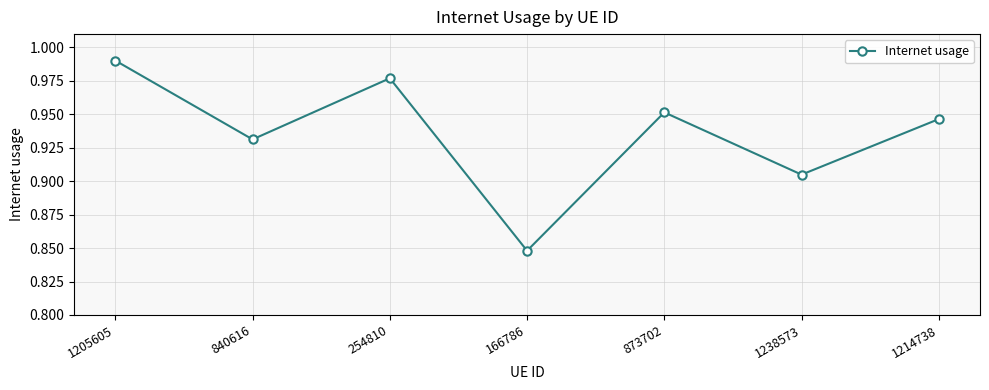

Is this an area chart (filled region under the line)?

No